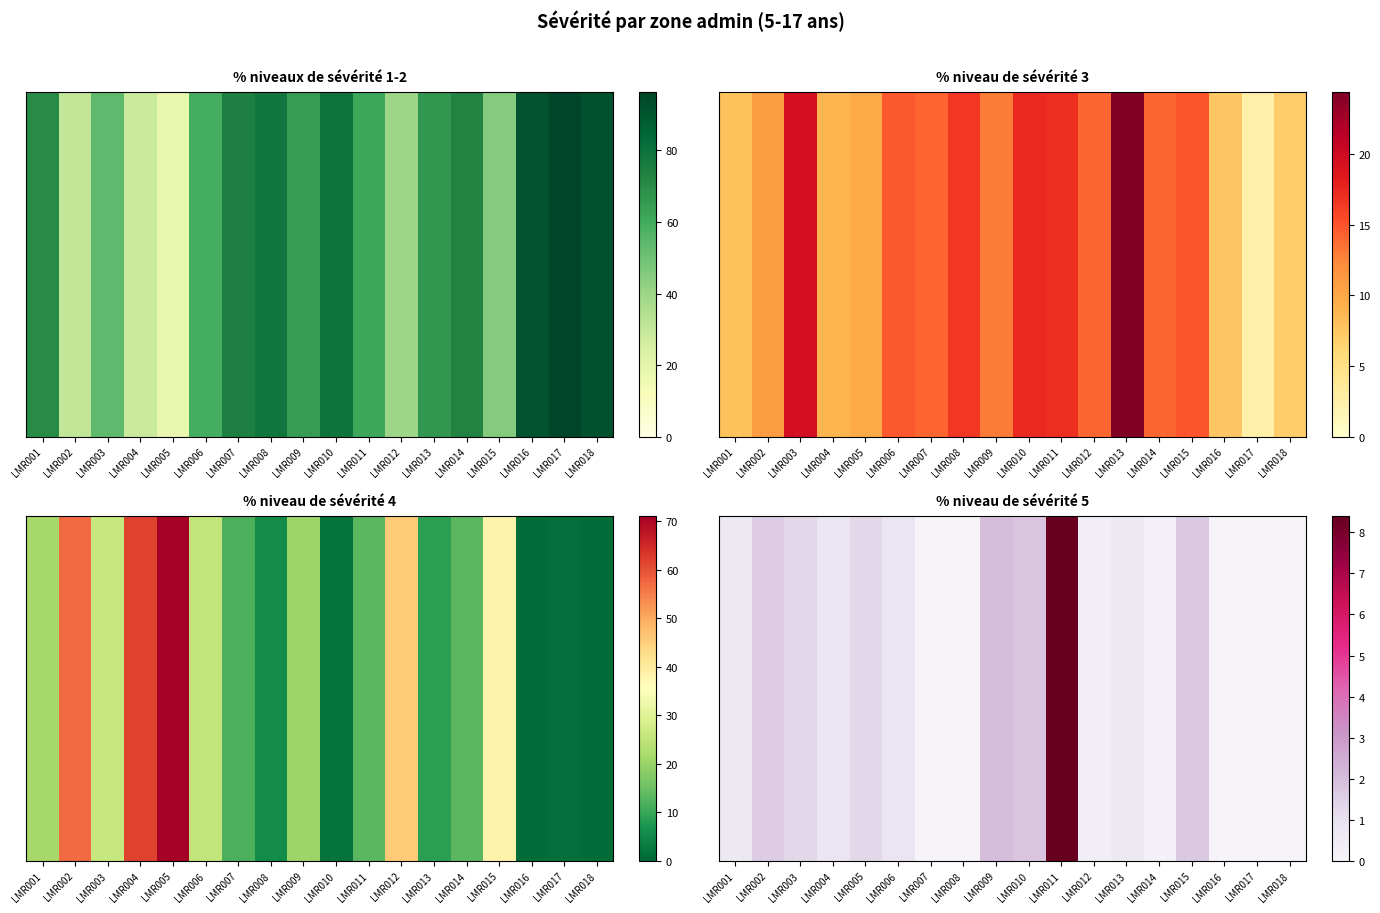

How many positive values are there?

13